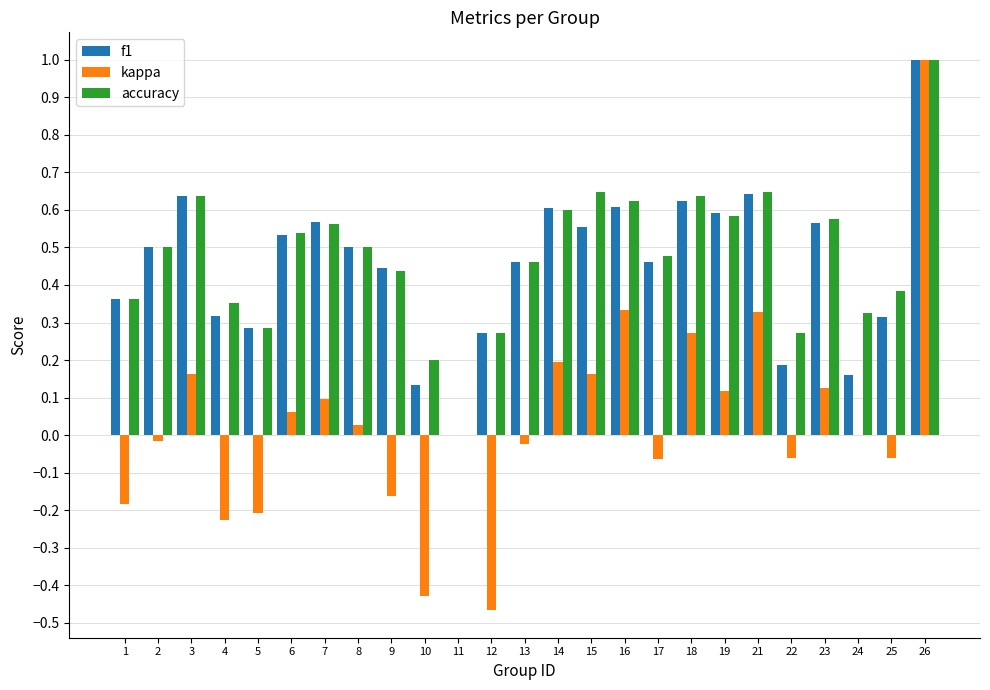

What are all the series names shown in the legend?

f1, kappa, accuracy